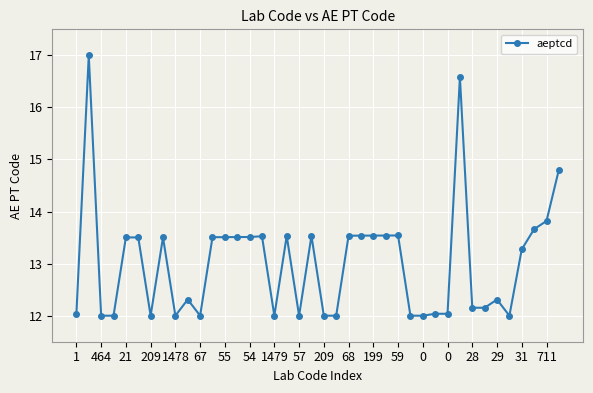

What is the value of the 30th point from the left?

12.0